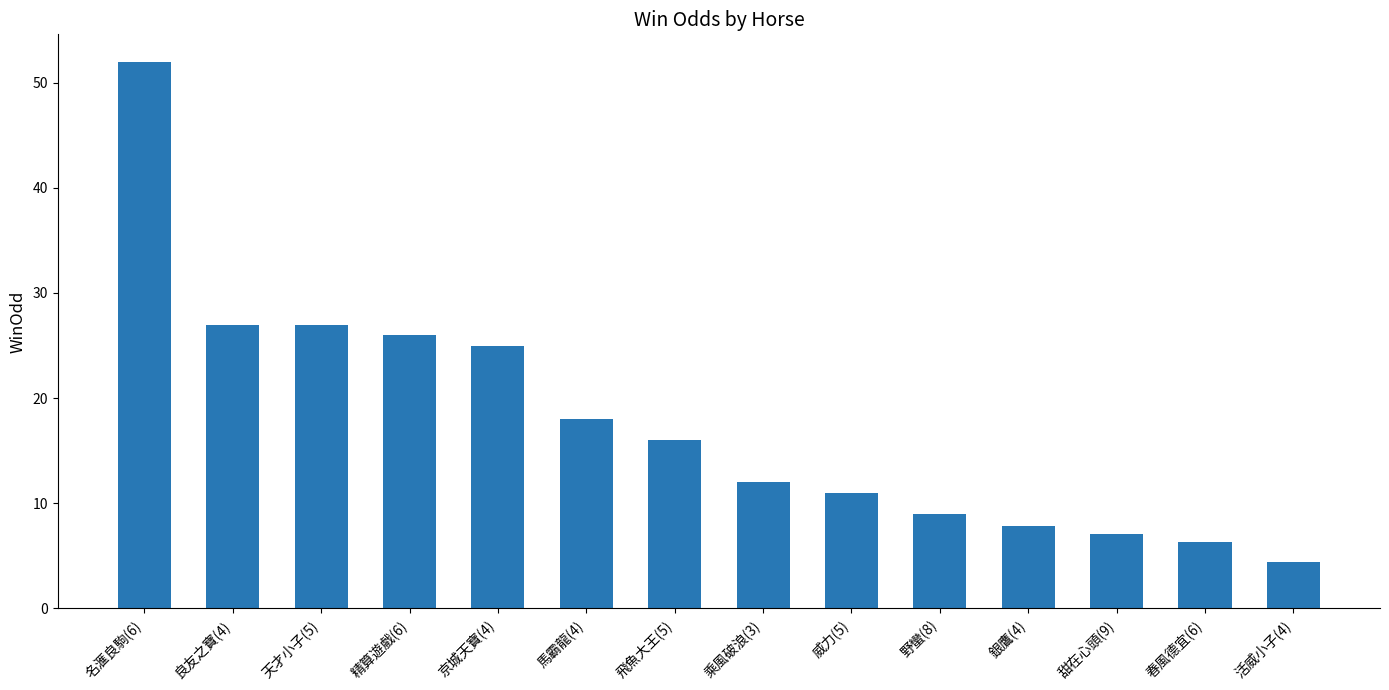

Which has a higher value, 天才小子(5) or 威力(5)?

天才小子(5)